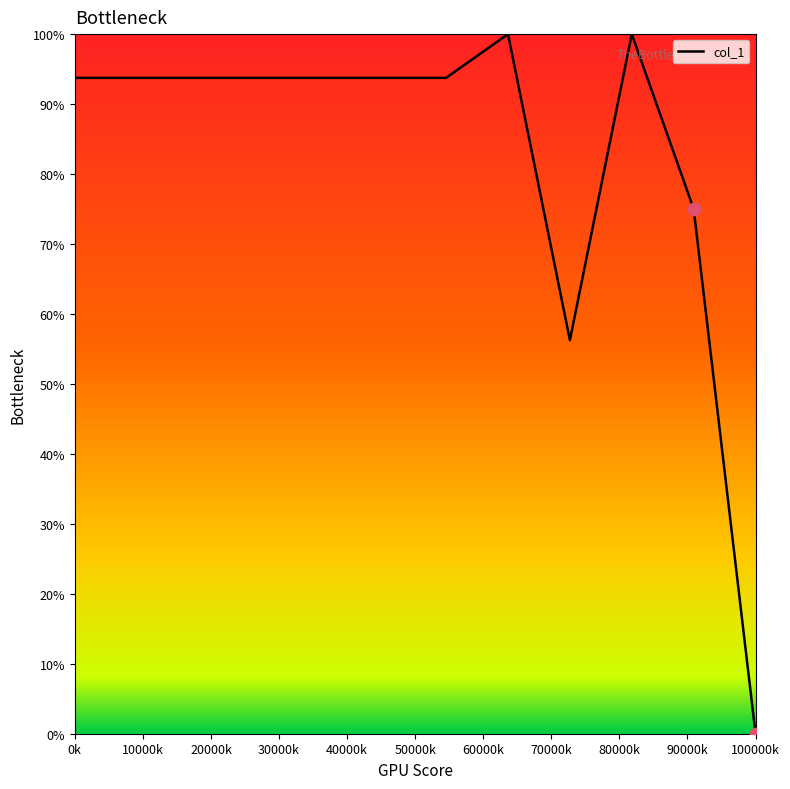

What is the maximum value shown in the chart?

100.0